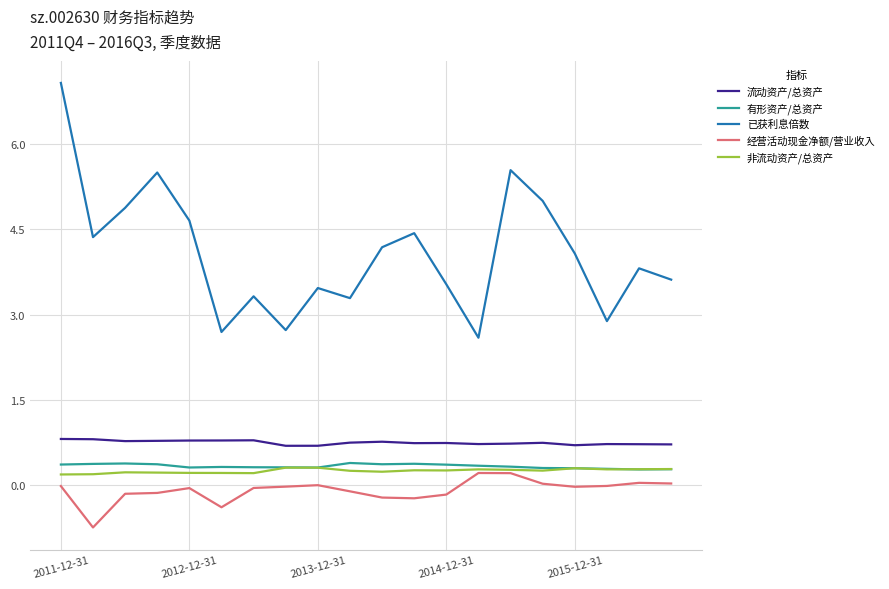

True or false: 非流动资产/总资产 and 流动资产/总资产 cross at least once.

False